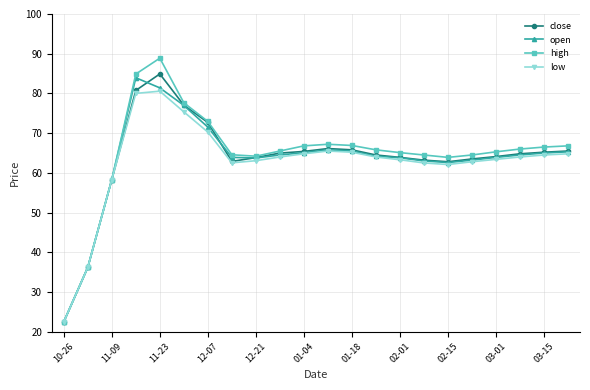

What is the value of the close point at the 4th from the left?

80.8